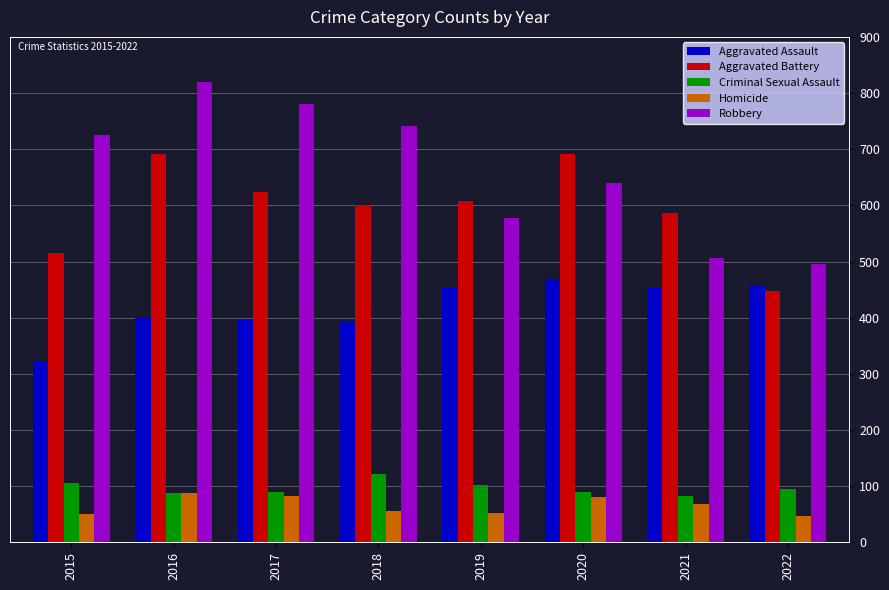

Does the chart contain stacked bars?

No